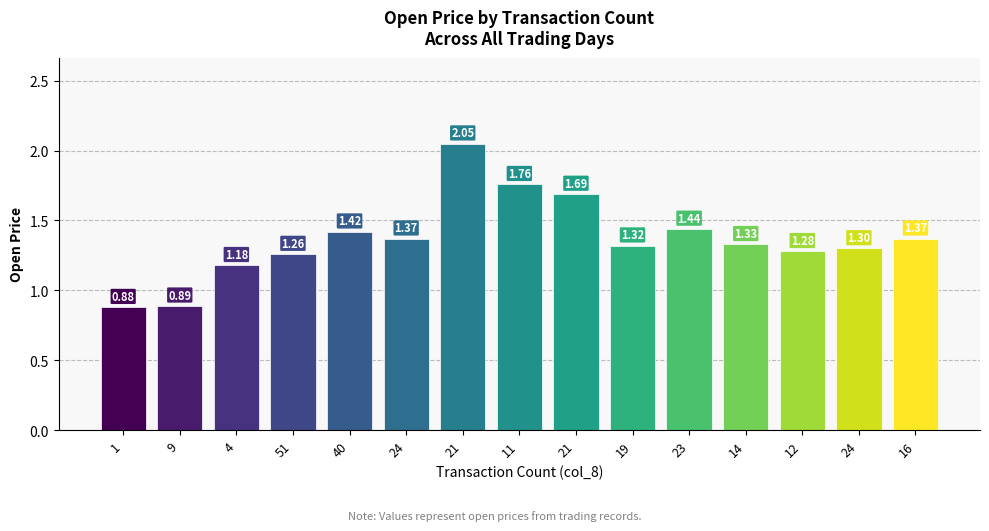

At which label is the value closest to 1?

9